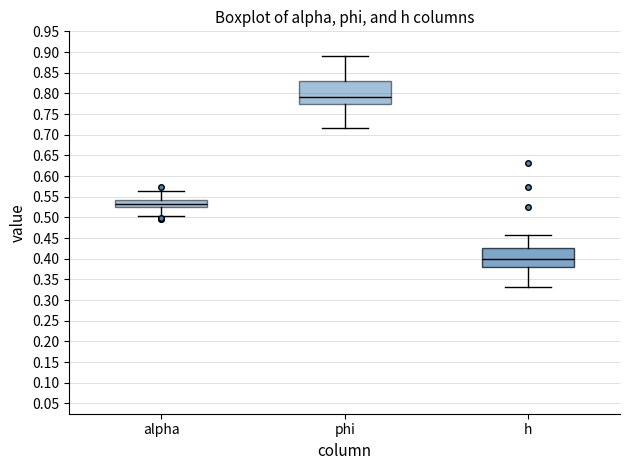

Reading left to right, read every box against the y-axis: the position of its median line, the range the box covers, and the ends of its whiskers. The values are not printed on the chart, so give them approximately, as read against the axis.

alpha: median 0.535, box 0.525 to 0.540, whiskers 0.500 to 0.565
phi: median 0.790, box 0.775 to 0.830, whiskers 0.715 to 0.890
h: median 0.400, box 0.380 to 0.425, whiskers 0.335 to 0.460